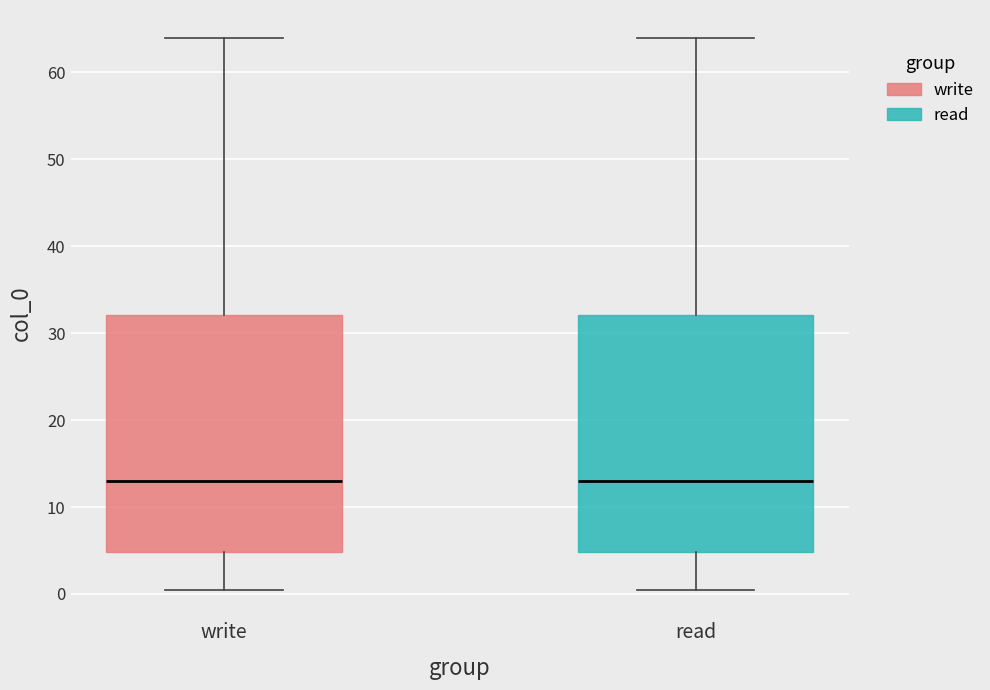

Where does the upper whisker of the box for read end on the y-axis? The values are not printed on the chart, so give them approximately, as read against the axis.

64